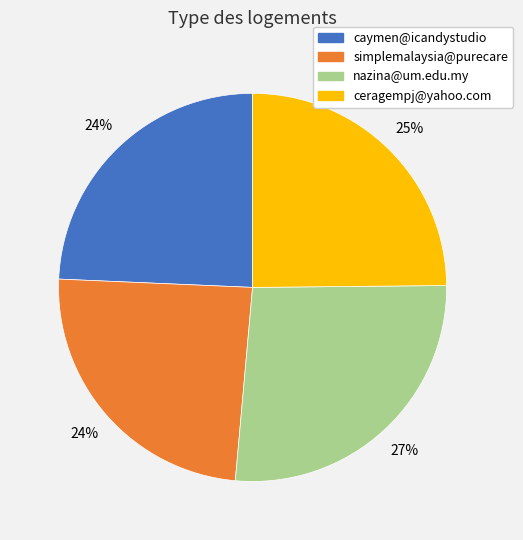

Is it true that nazina@um.edu.my is 27% of the pie?

True